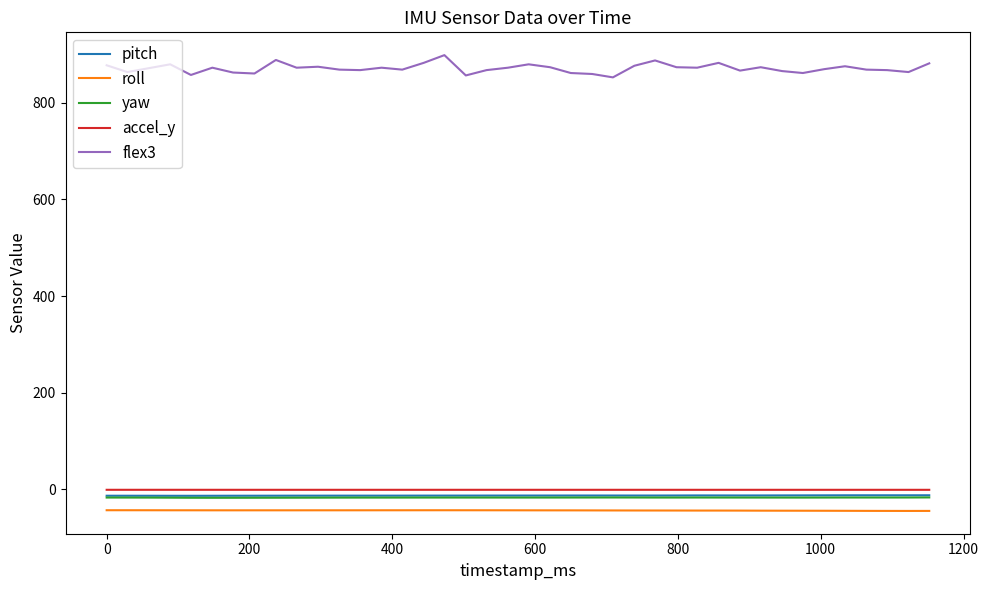

What is the average value of the yaw series?

-16.8